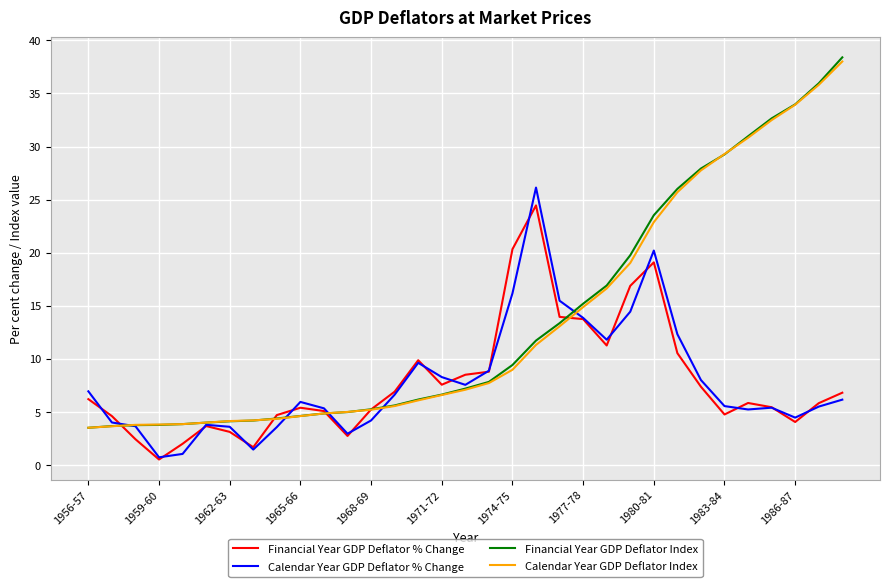

Which series has the largest range (max minus min)?

Financial Year GDP Deflator Index